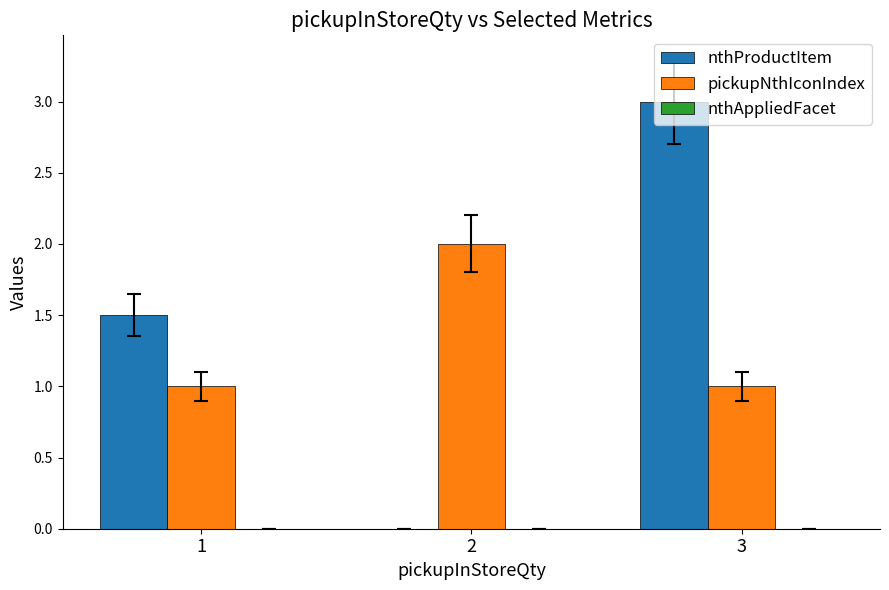

The value of pickupNthIconIndex at 1 is 1.0. True or false?

True